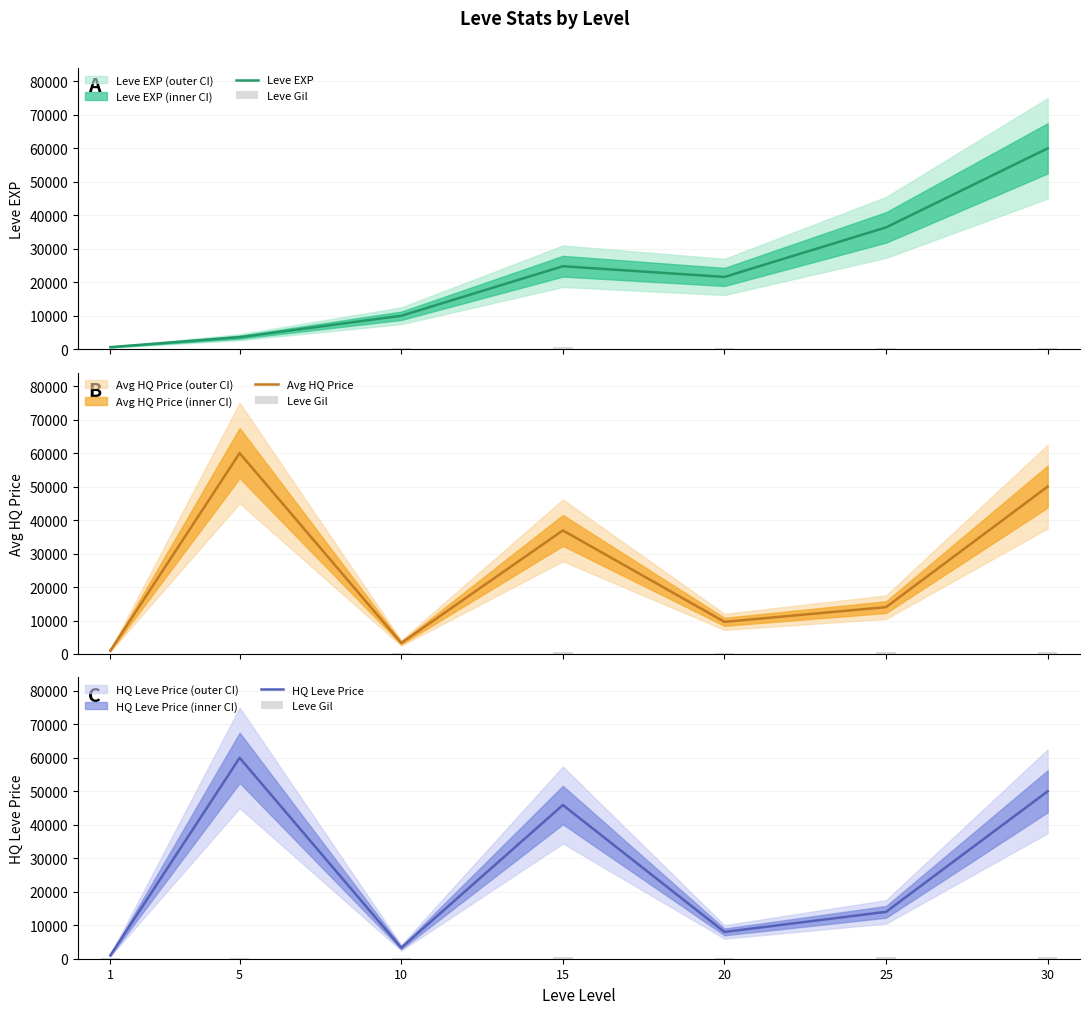

Which series changed the most between 5 and 10?

Avg HQ Price